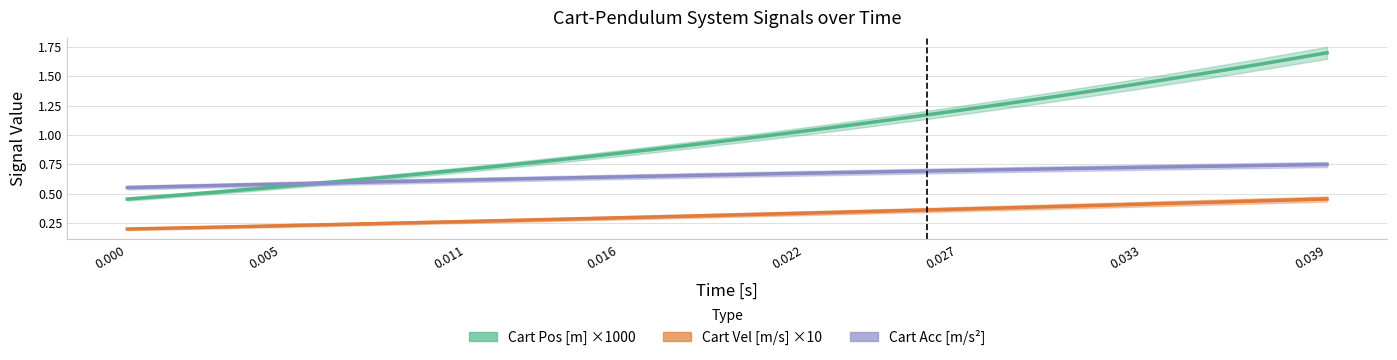

How many distinct data groups are displayed?

3